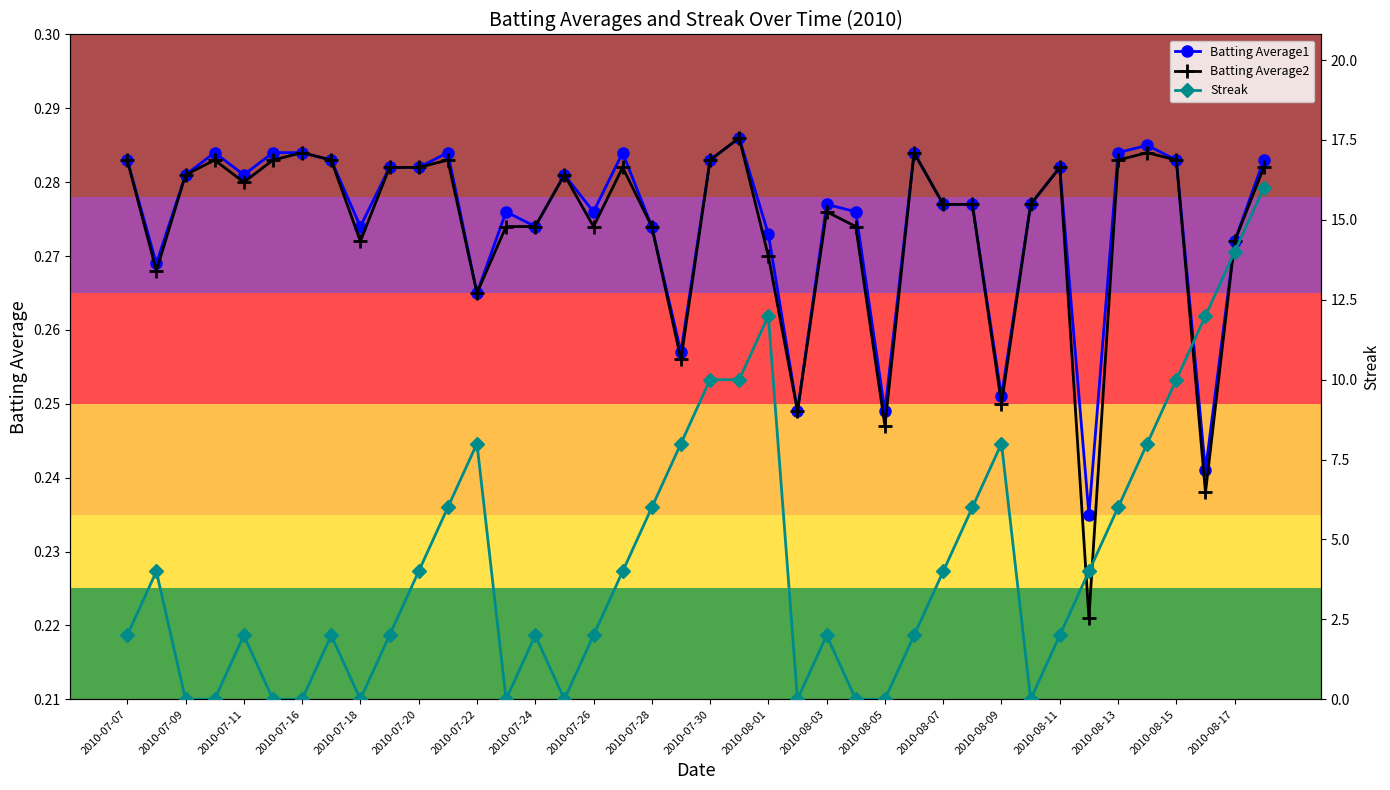

What are all the series names shown in the legend?

Batting Average1, Batting Average2, Streak